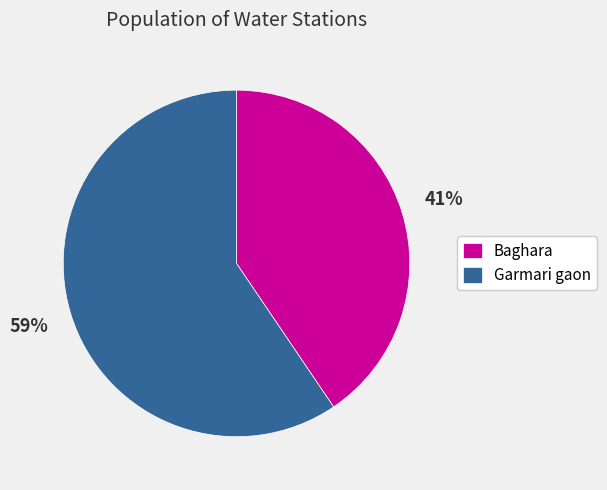

How many segments does this pie chart have?

2